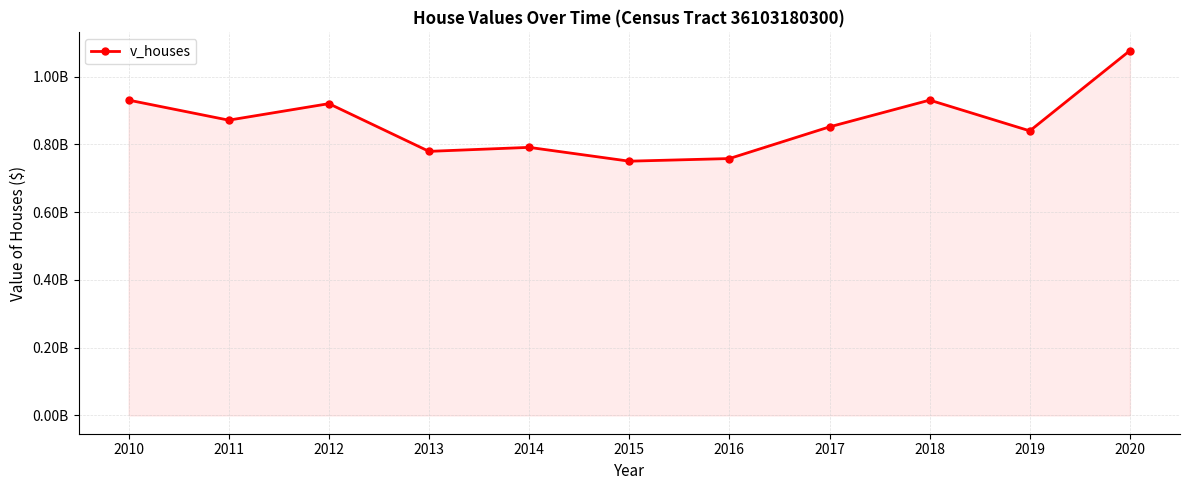

What is the difference between the values at 2020 and 2013?

297261000